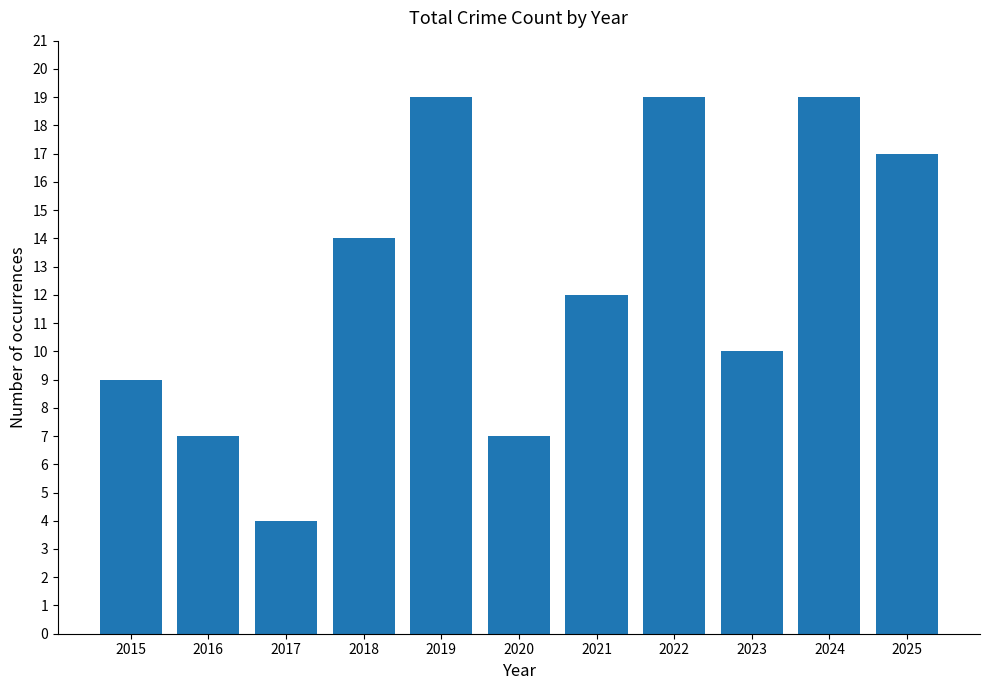

Which has a higher value, 2024 or 2017?

2024